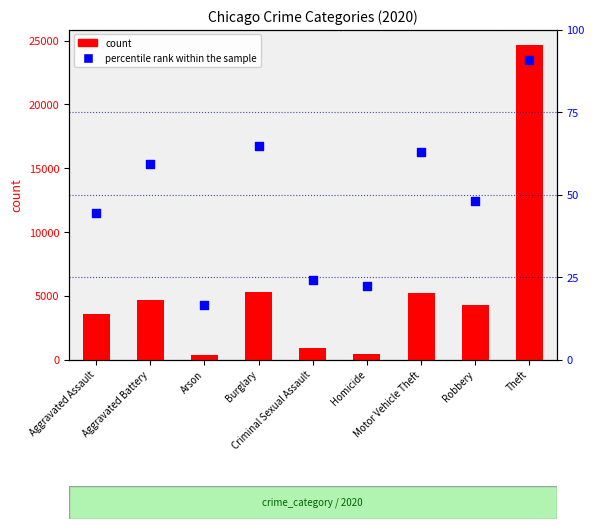

Which series has the largest total across all categories?

count